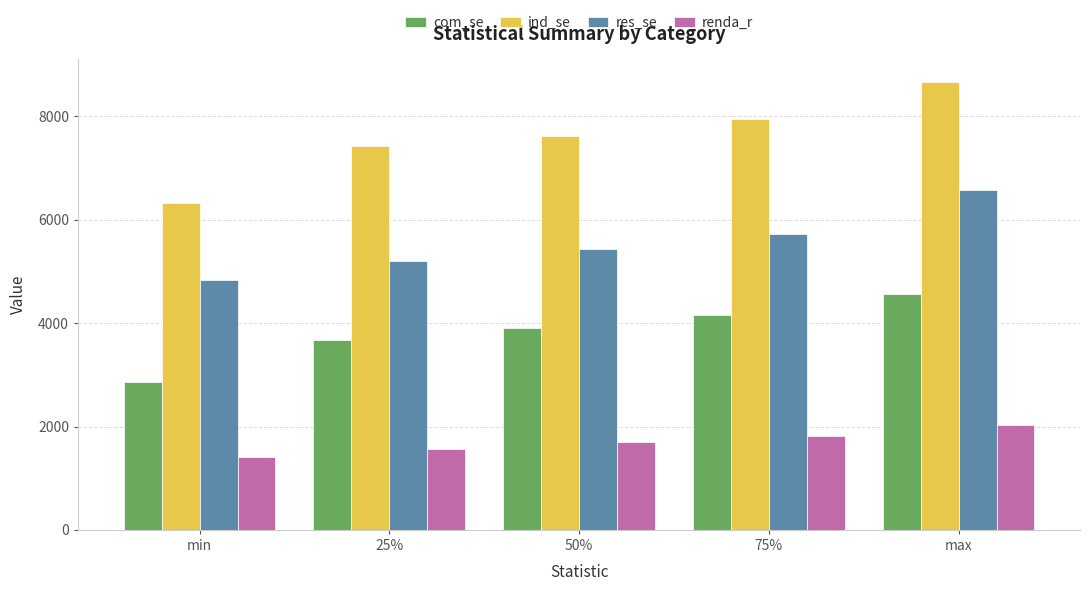

At which label does renda_r first exceed 1694?

50%